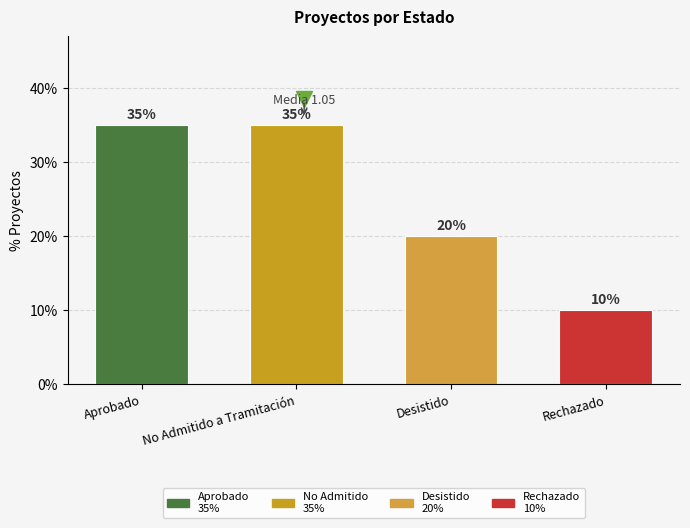

What is the sum of the values at Aprobado and No Admitido a Tramitación?

70